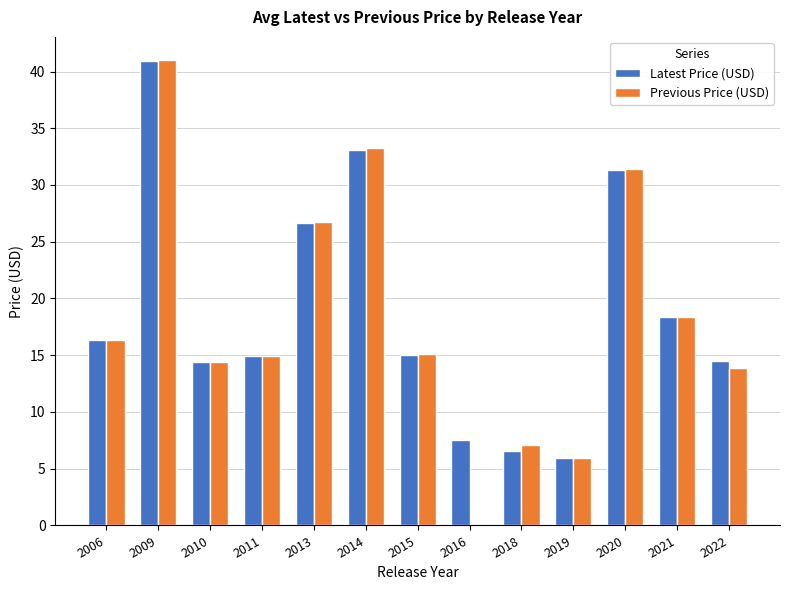

At which label is Latest Price (USD) closest to 23?

2013